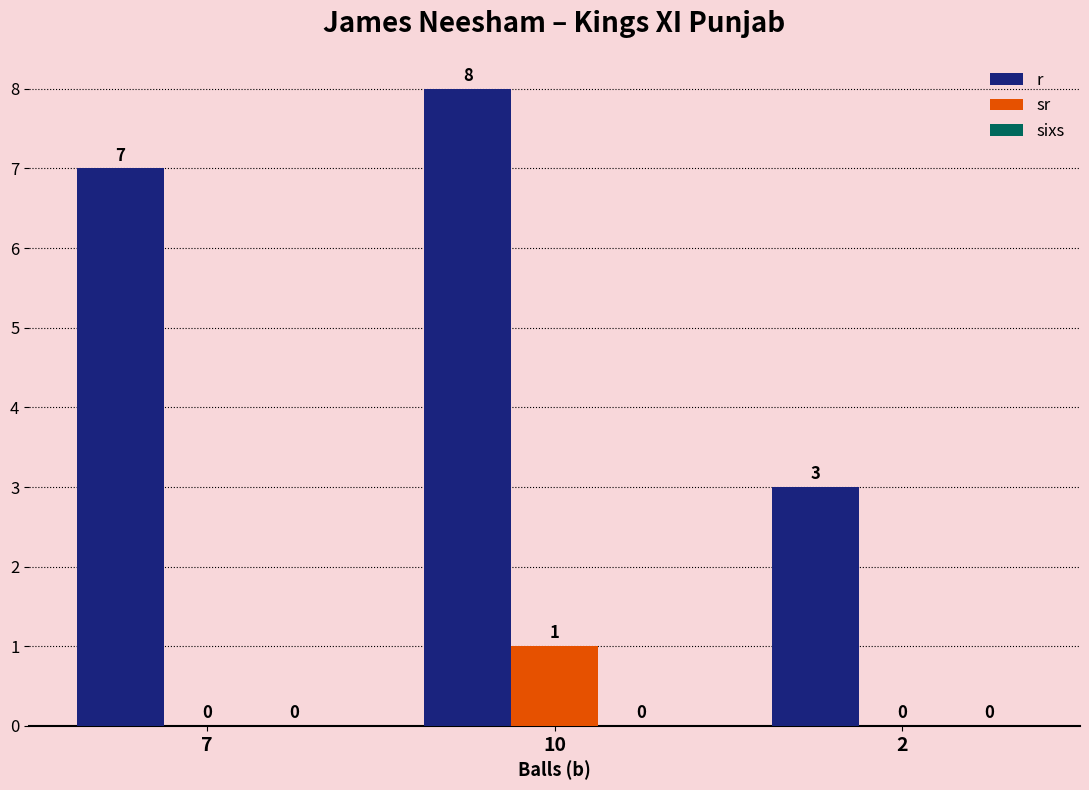

Which category has the highest value in the r series?

10